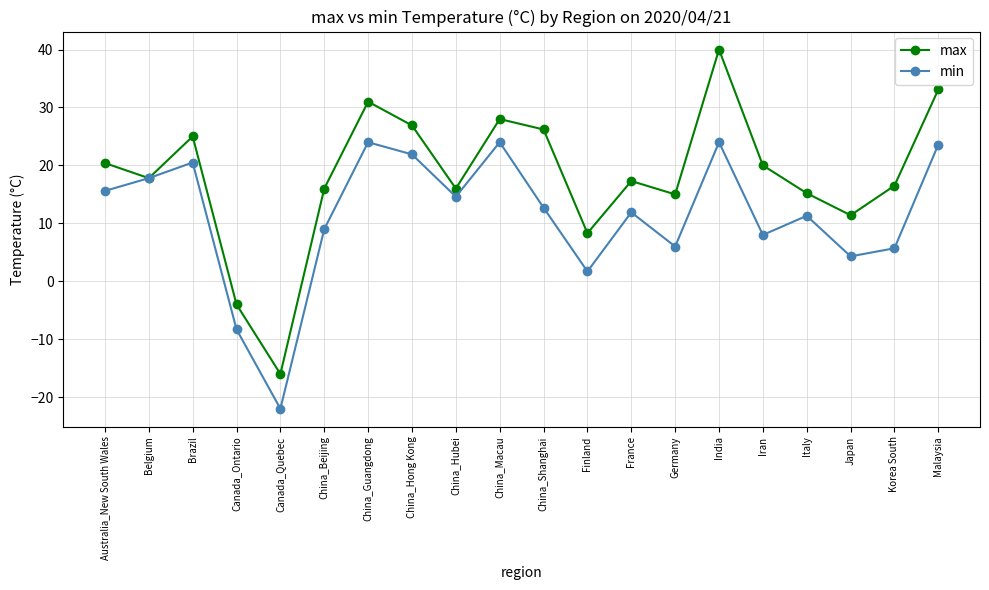

Is it true that max equals 33.1 at Malaysia?

True